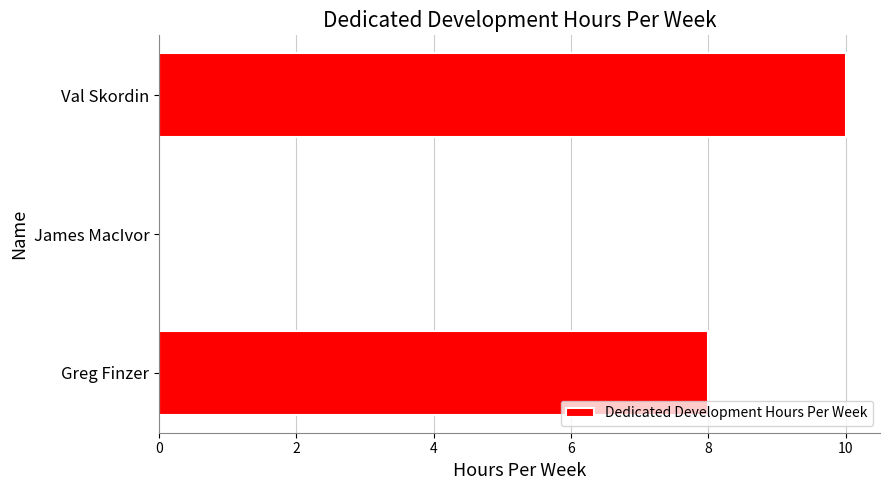

Which category has the highest value across all series?

Val Skordin